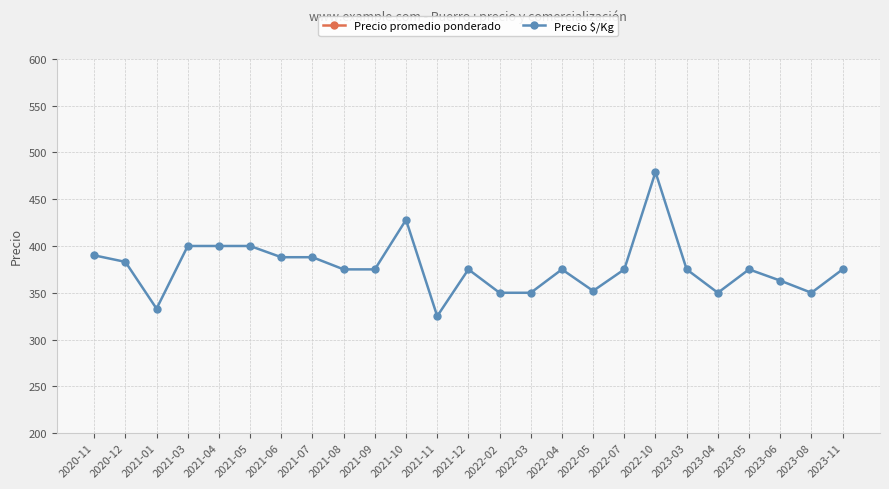

Reading left to right, transcribe all the data shown in this chart.

Precio promedio ponderado: 7800	7667	6667	8000	8000	8000	7750	7750	7500	7500	8558	6500	7500	7000	7000	7500	7036	7500	9571	7500	7000	7500	7250	7000	7500
Precio $/Kg: 390	383	333	400	400	400	388	388	375	375	428	325	375	350	350	375	352	375	479	375	350	375	363	350	375